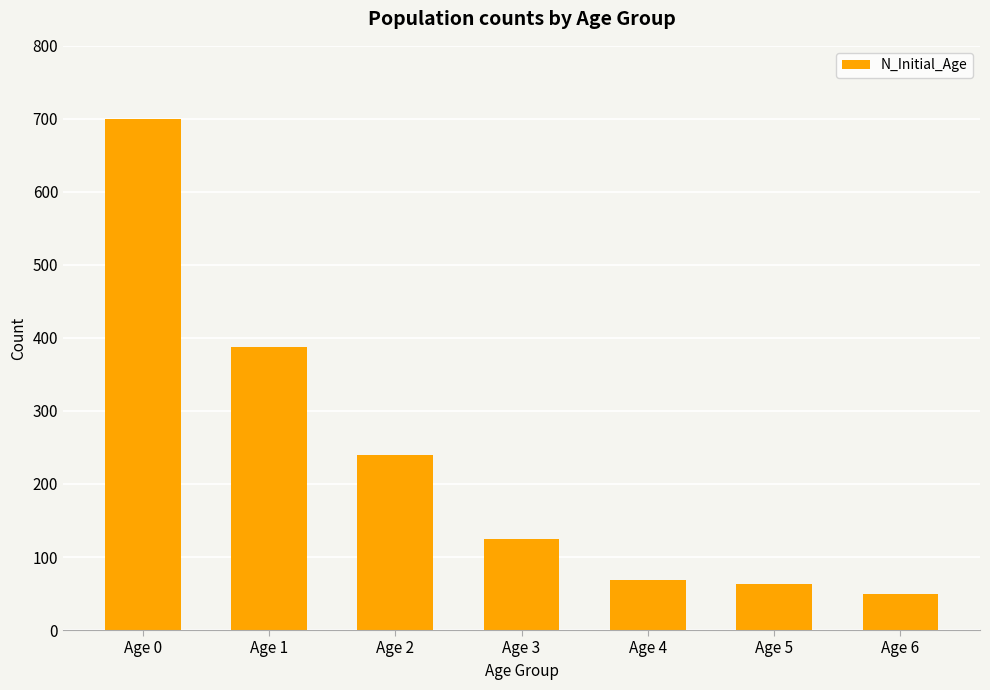

What is the ratio of the value at Age 2 to the value at Age 4?

3.5